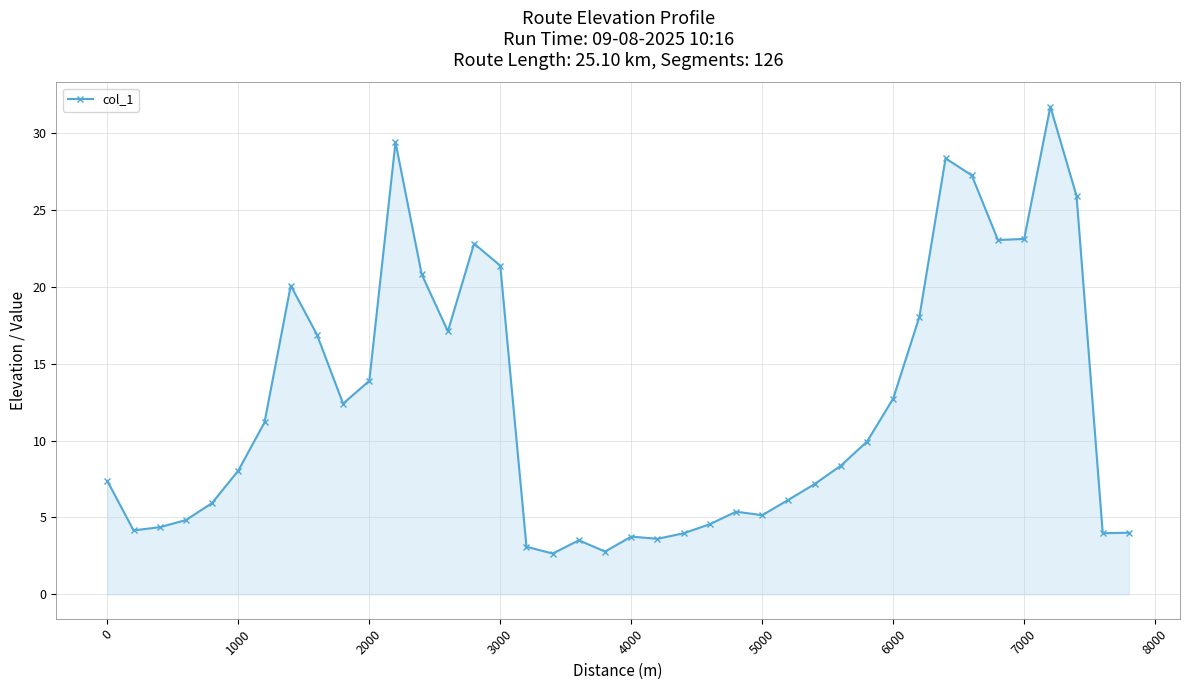

What is the minimum value shown in the chart?

2.7